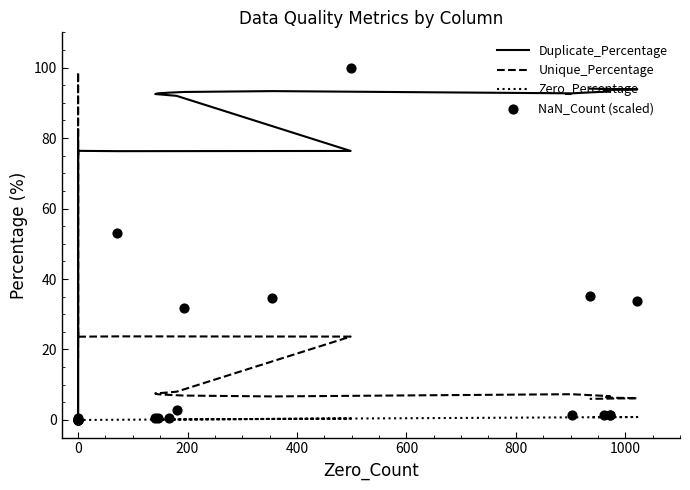

Which series contains the lowest Y value?

Zero_Percentage